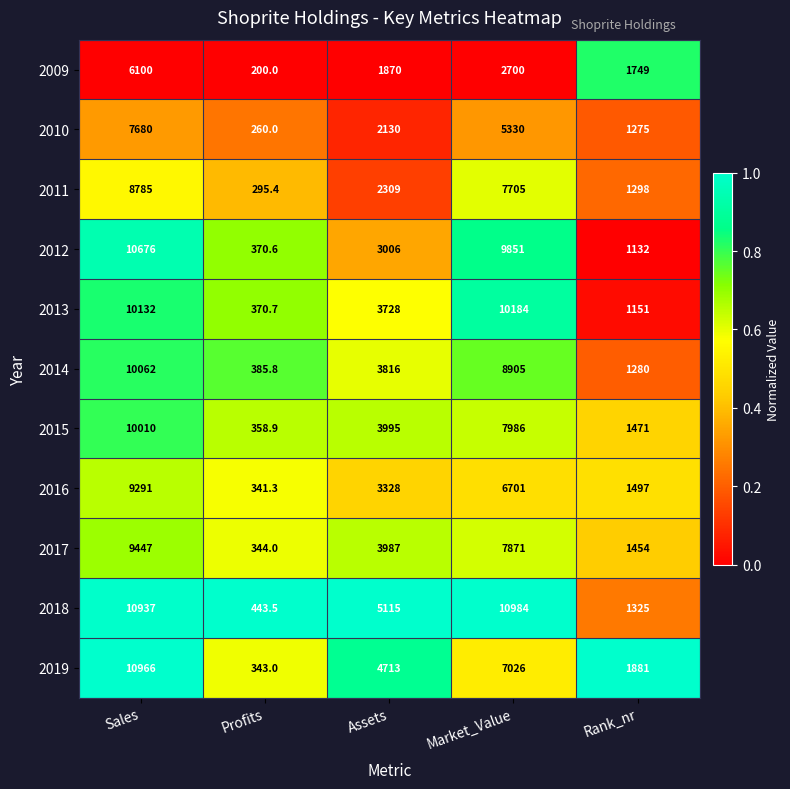

What is the total value across all series at Profits?

3713.2